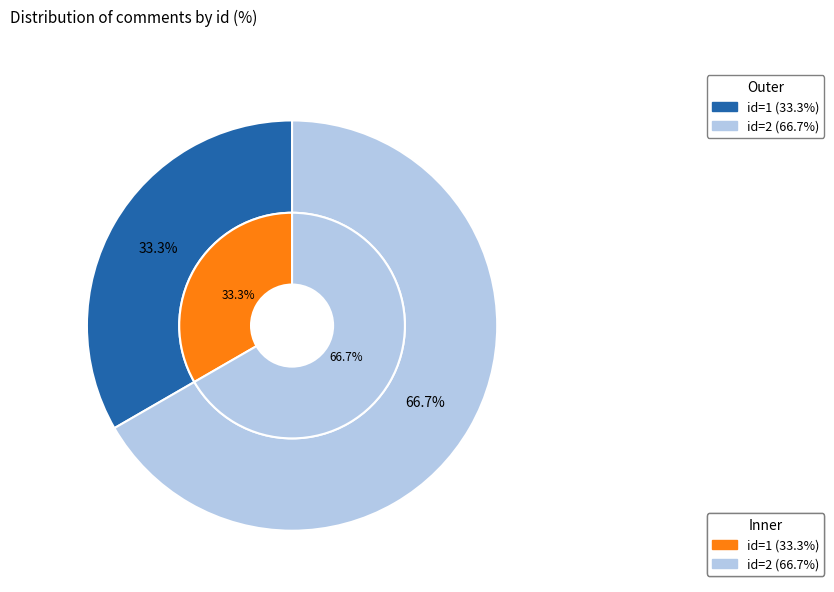

True or false: Comment 2 accounts for 67% of the total.

True